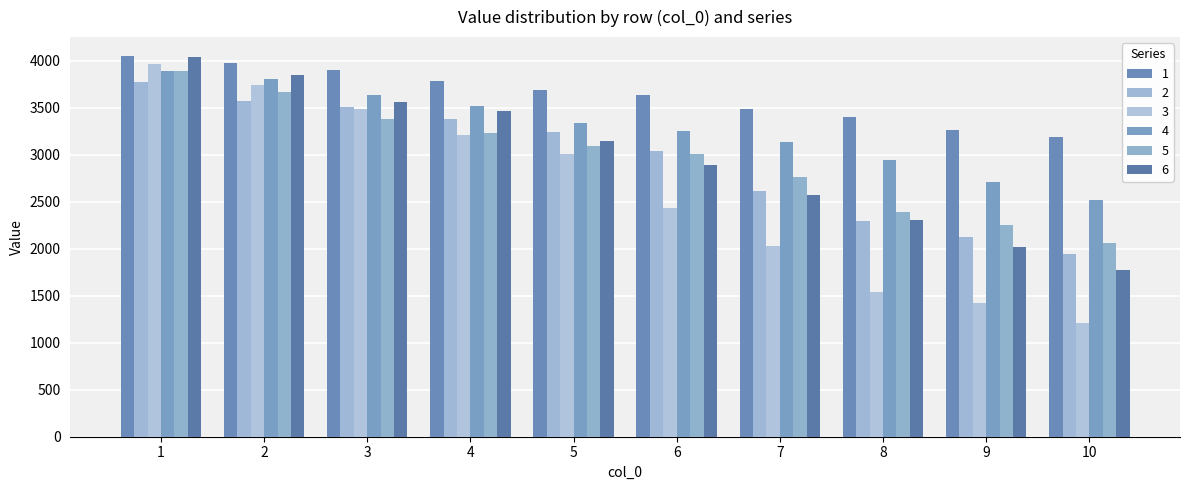

What is the total value across all series at 7?

16595.8